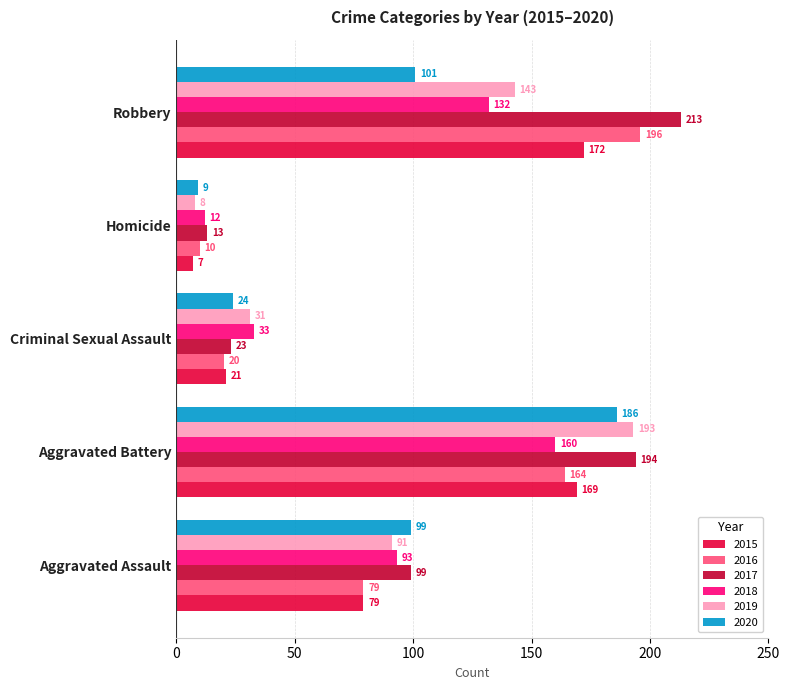

How many distinct data groups are displayed?

6